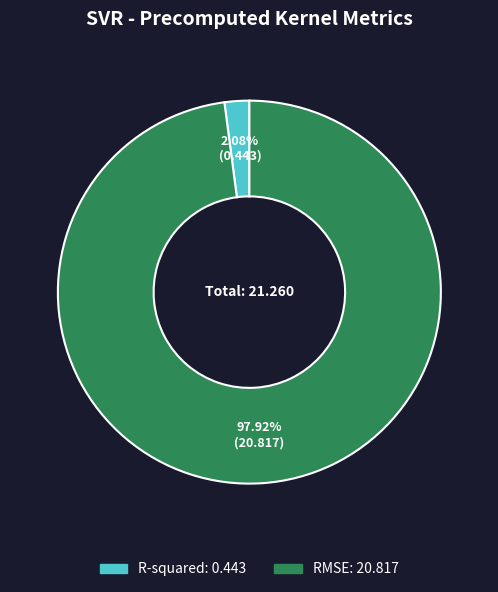

Rank the categories by value from lowest to highest.

R-squared, RMSE